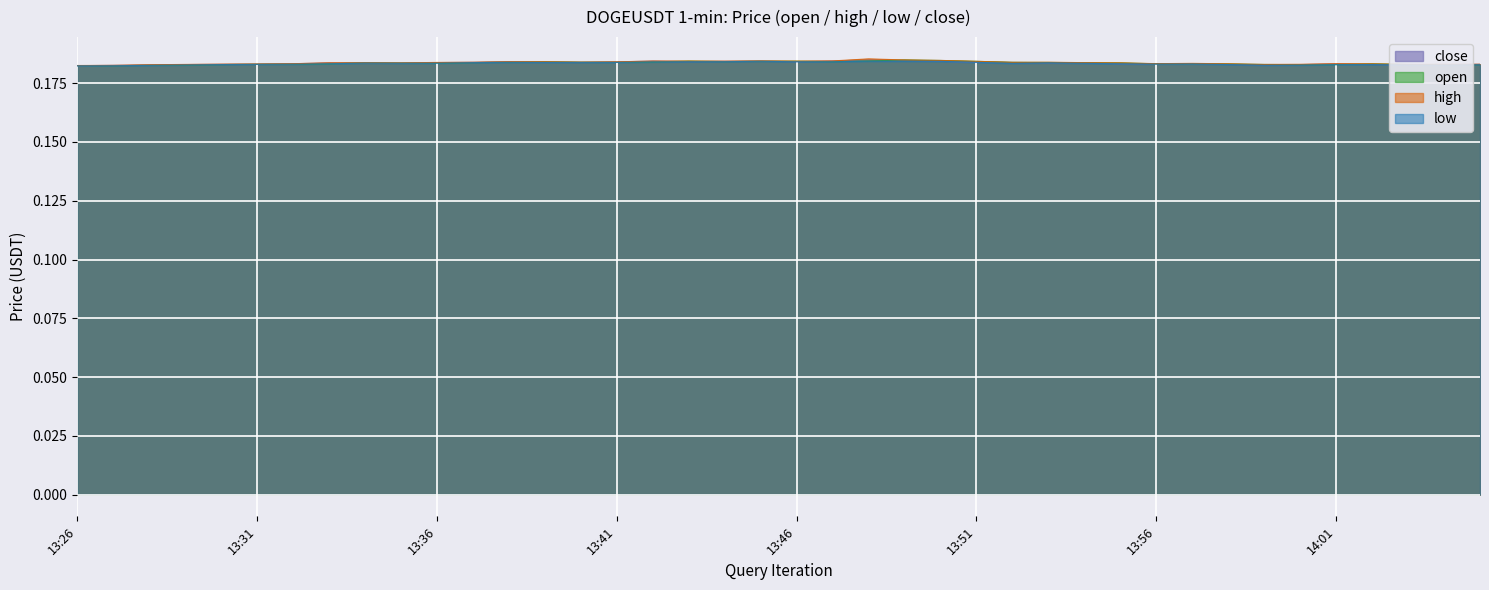

In low, how many points are higher than both neighbors (excluding endpoints)?

7